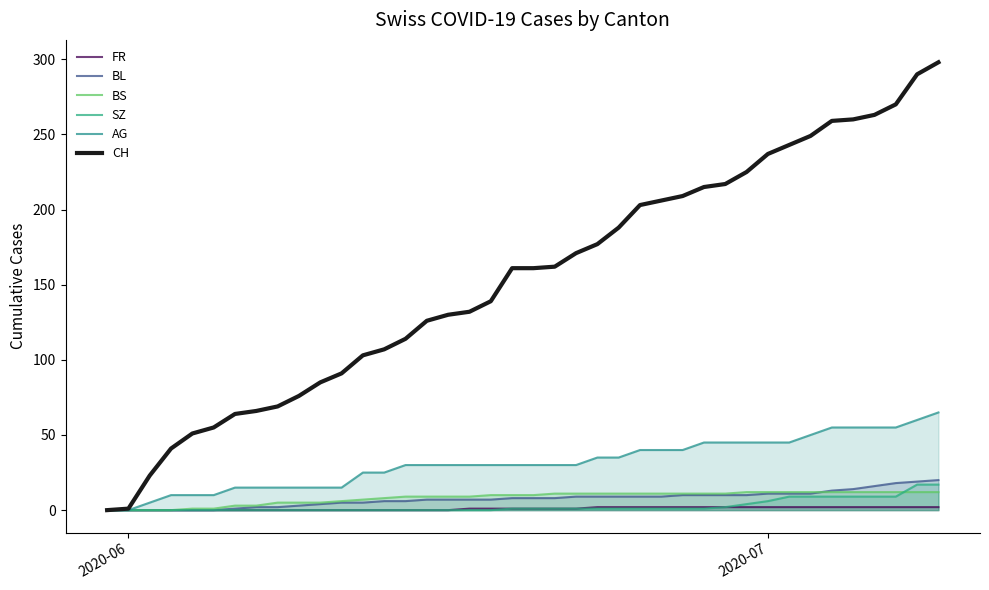

List the series in order of their peak value, lowest first.

FR, BS, SZ, BL, AG, CH